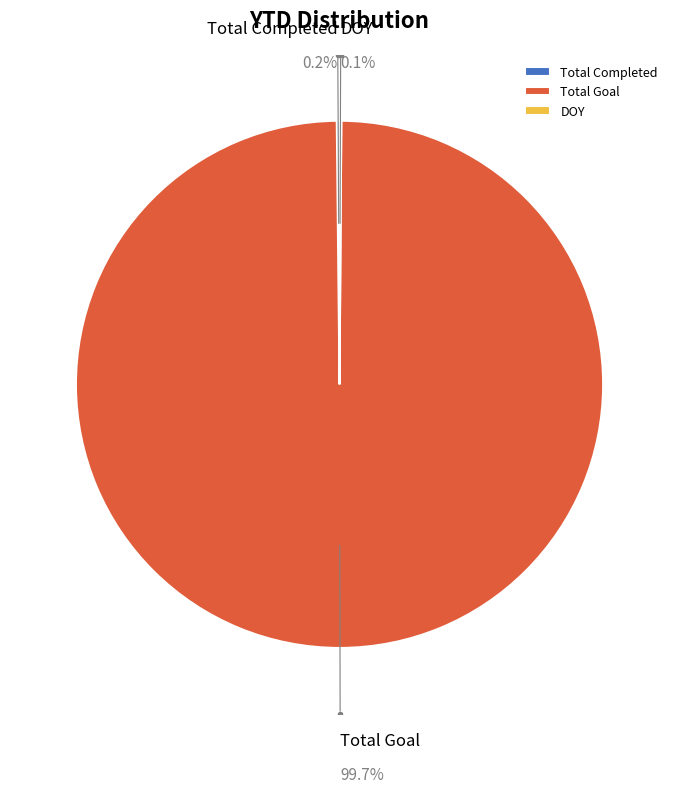

Which category has the biggest portion of the pie?

Total Goal